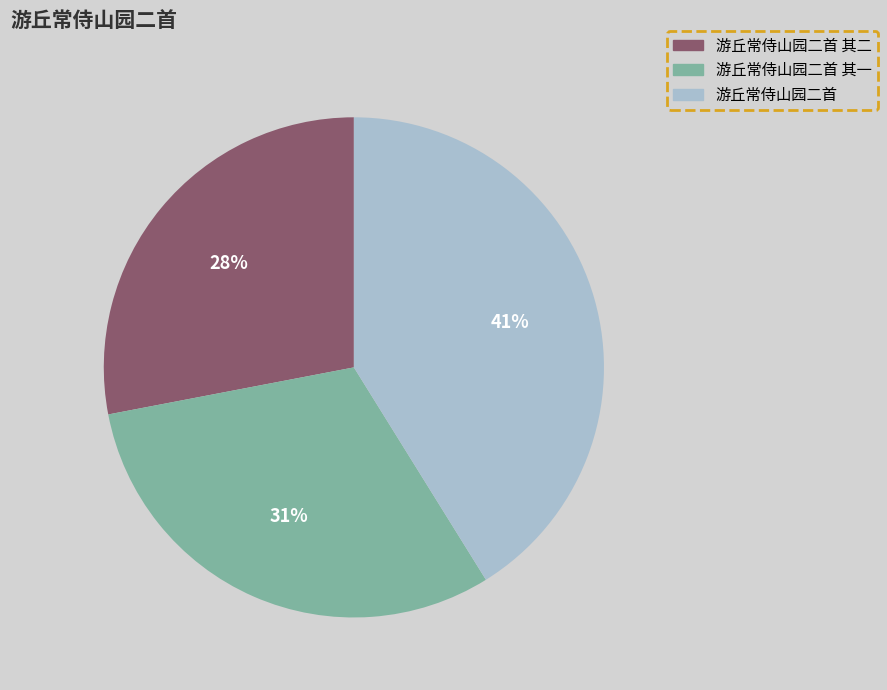

Rank the categories by value from lowest to highest.

游丘常侍山园二首 其二, 游丘常侍山园二首 其一, 游丘常侍山园二首